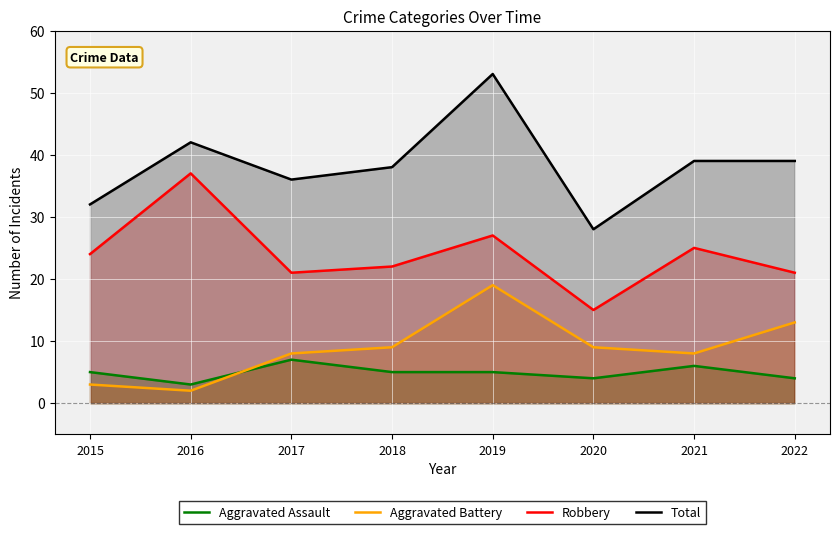

What is the difference between the Aggravated Assault values at 2021 and 2018?

1